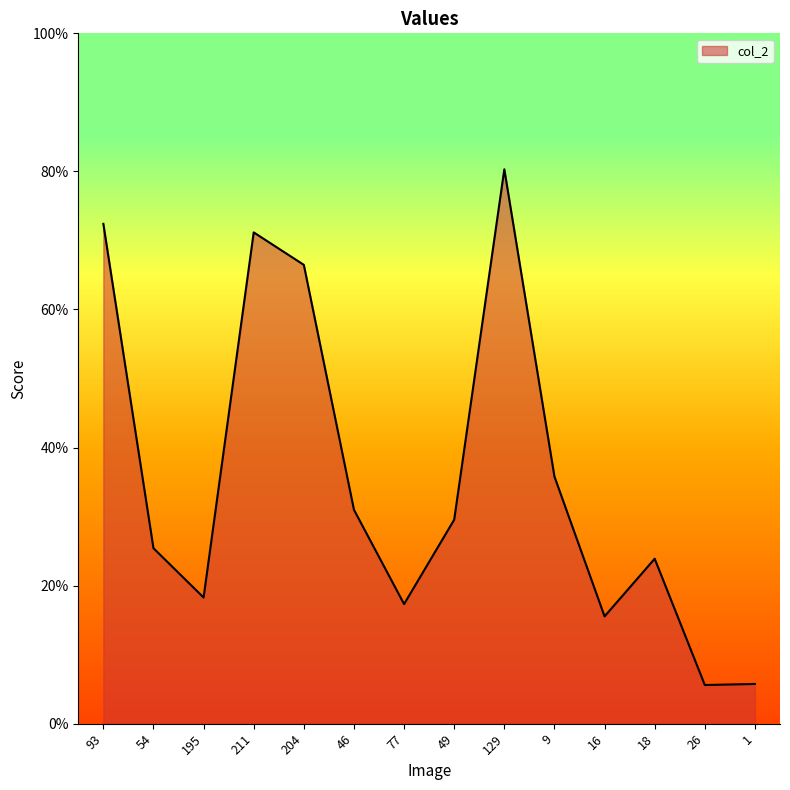

At which category does the data reach its first local peak?

211